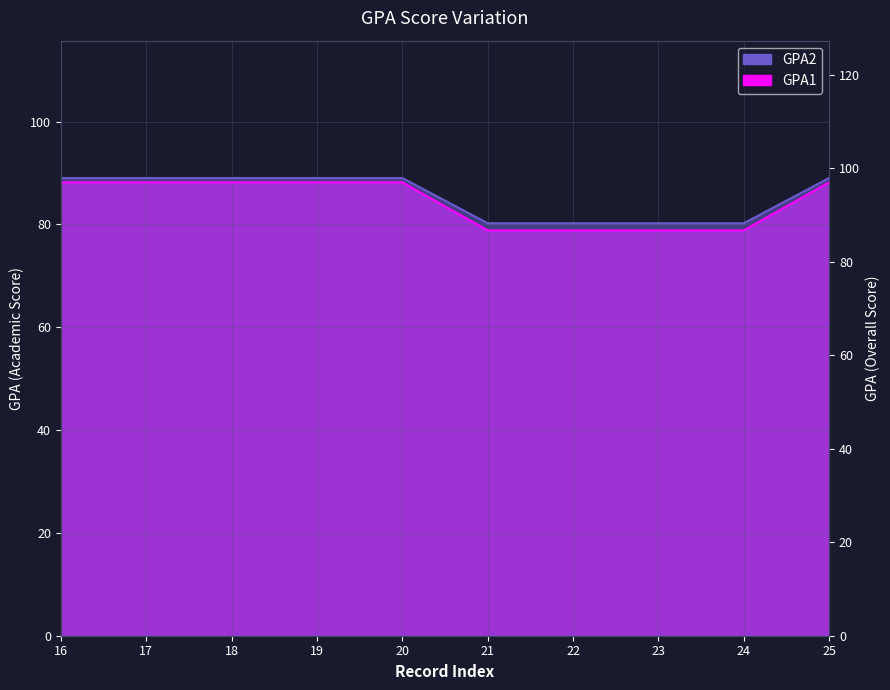

True or false: GPA1 and GPA2 cross at least once.

False